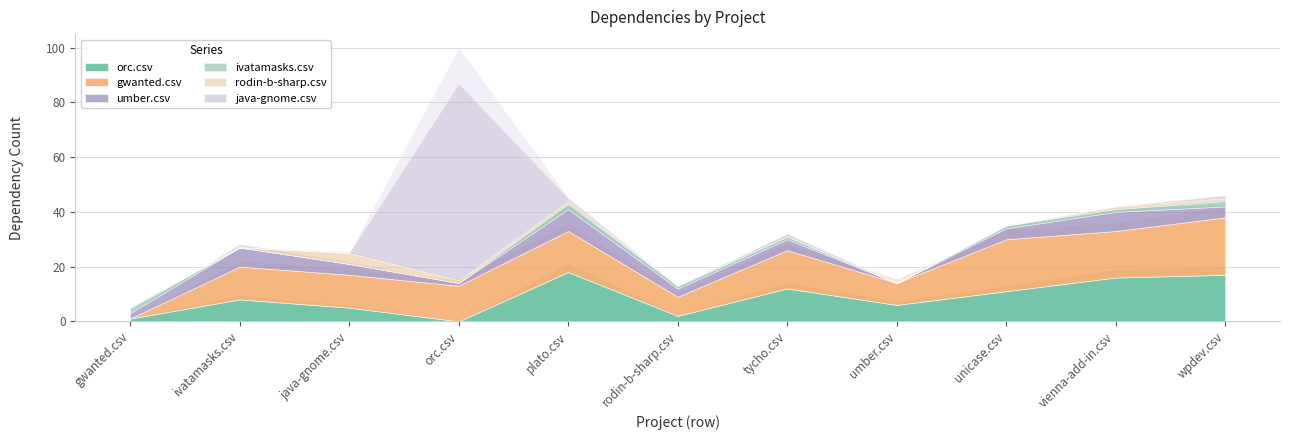

Between gwanted.csv and umber.csv, which series saw the biggest shift?

gwanted.csv